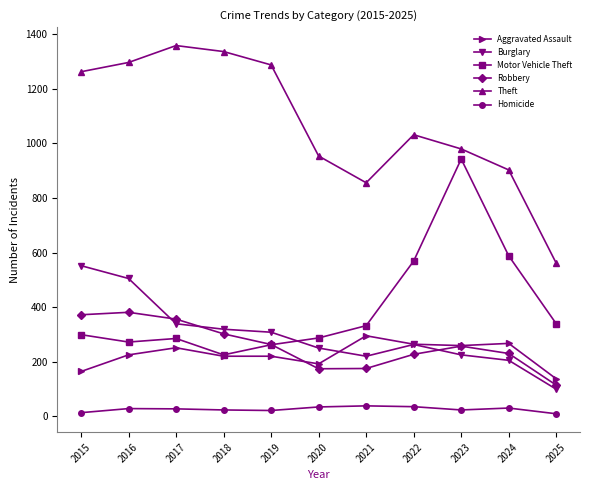

Is this an area chart (filled region under the line)?

No